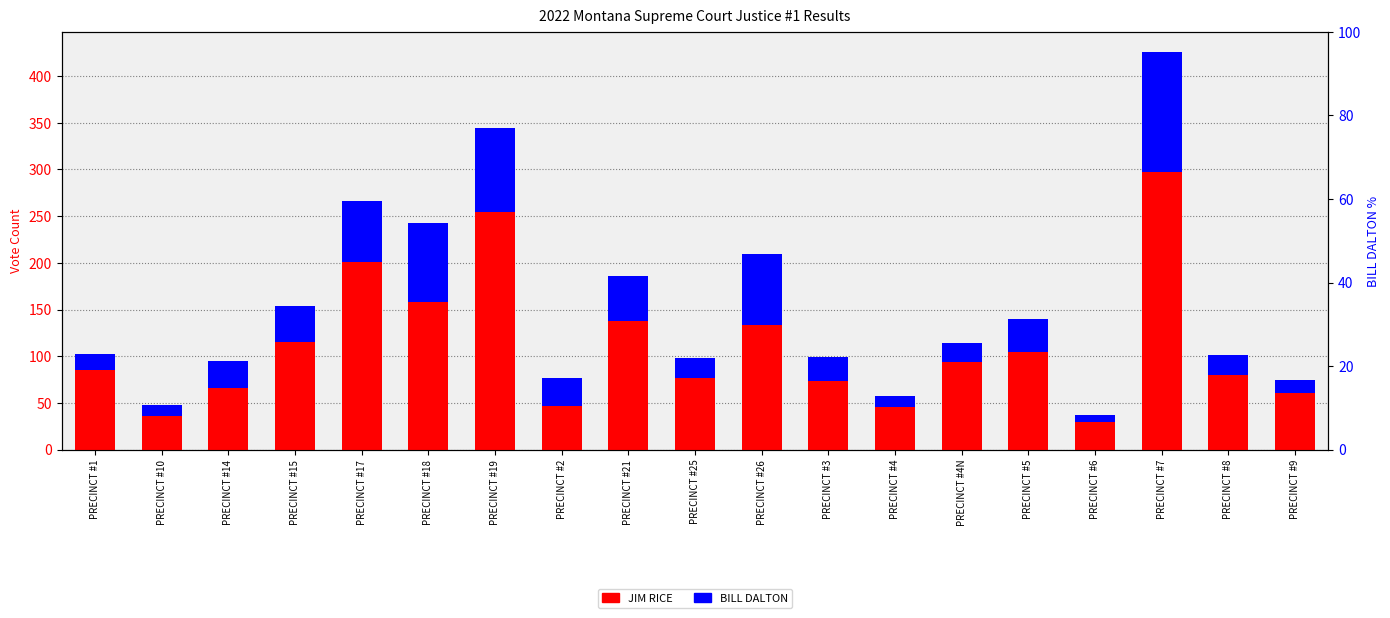

What is the approximate value of BILL DALTON at PRECINCT #5?

35